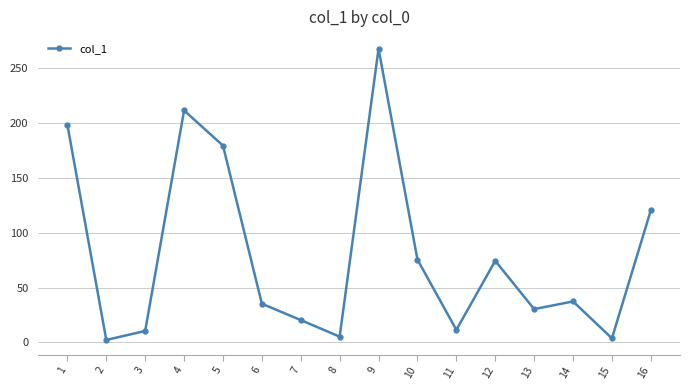

The chart shows a value of 25.8 at 14. True or false?

False